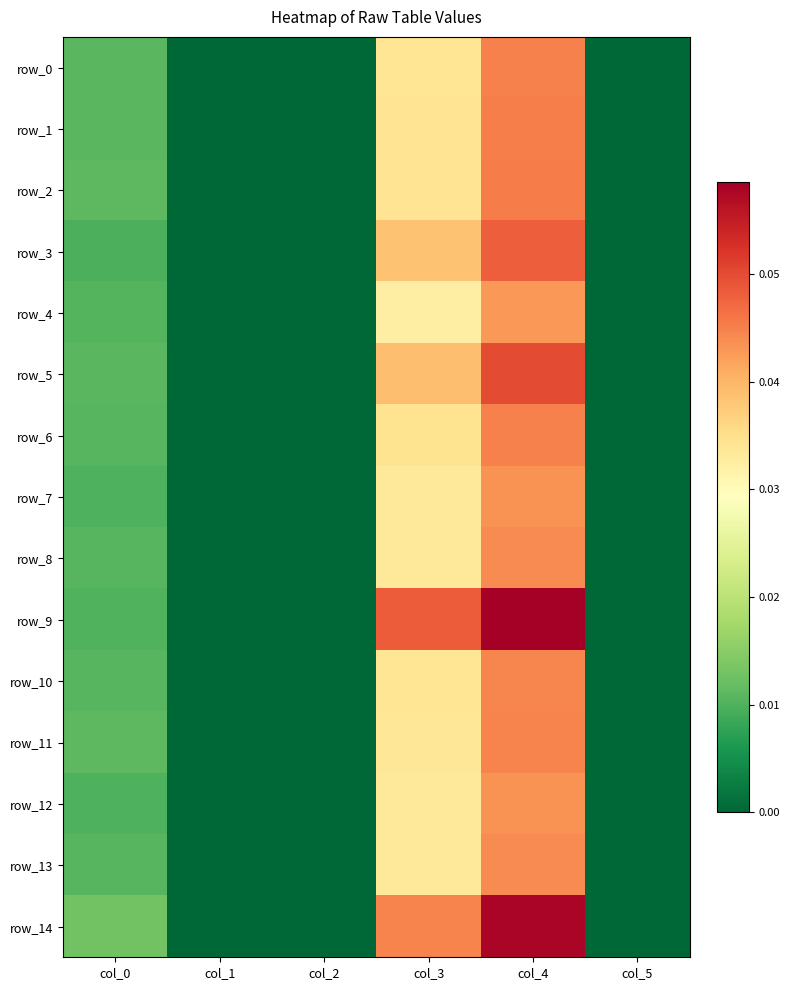

Which series changed the most between col_1 and col_4?

row_9